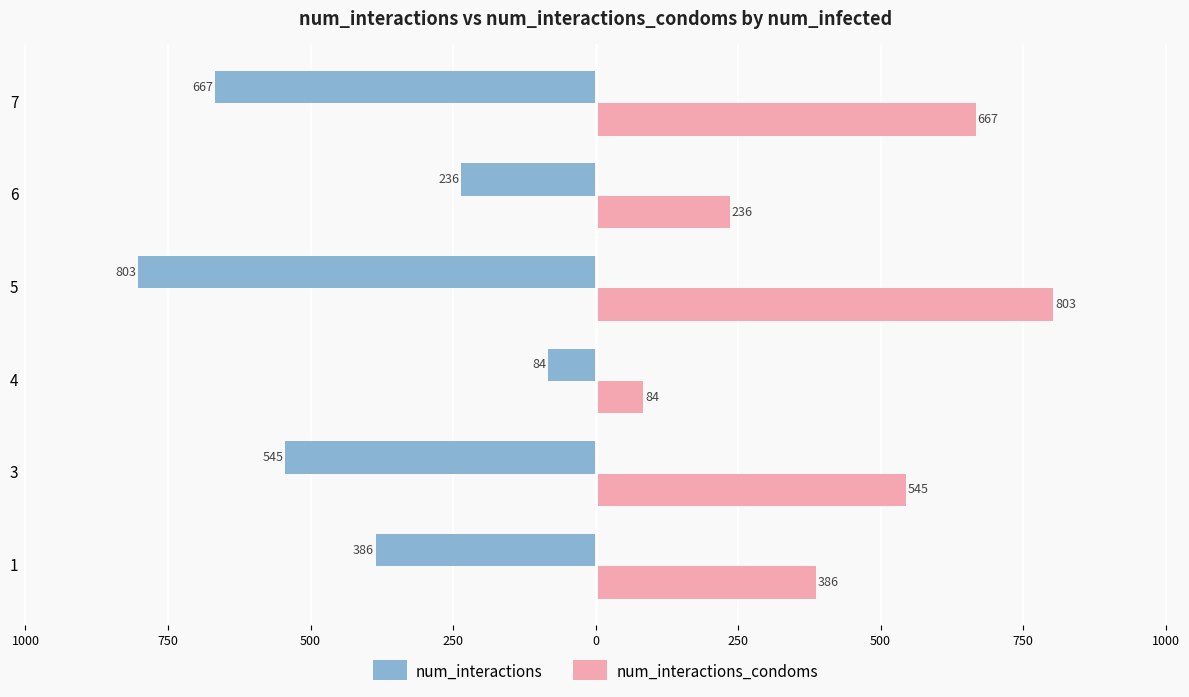

What are all the series names shown in the legend?

num_interactions, num_interactions_condoms